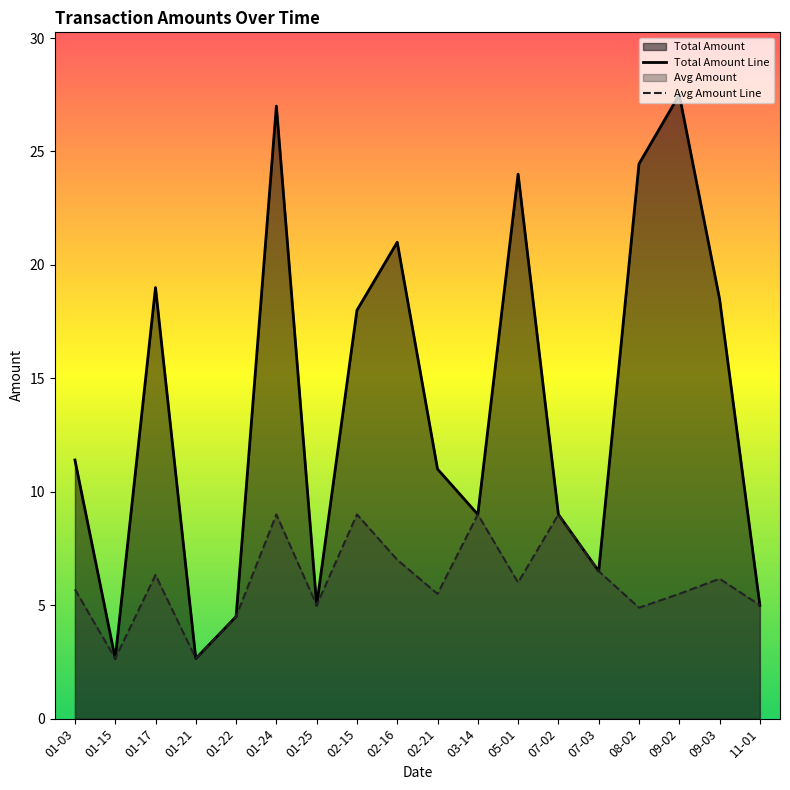

What is the label of the 18th point from the right?

01-03